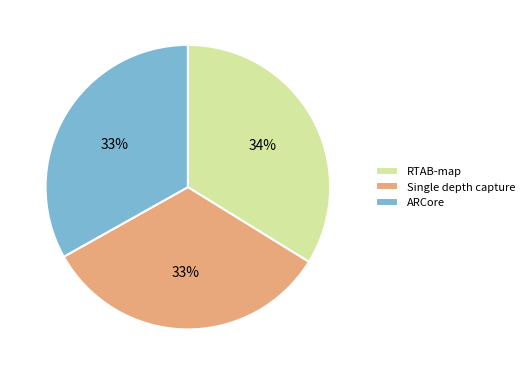

What is the ratio of the value at ARCore to the value at Single depth capture?

1.0